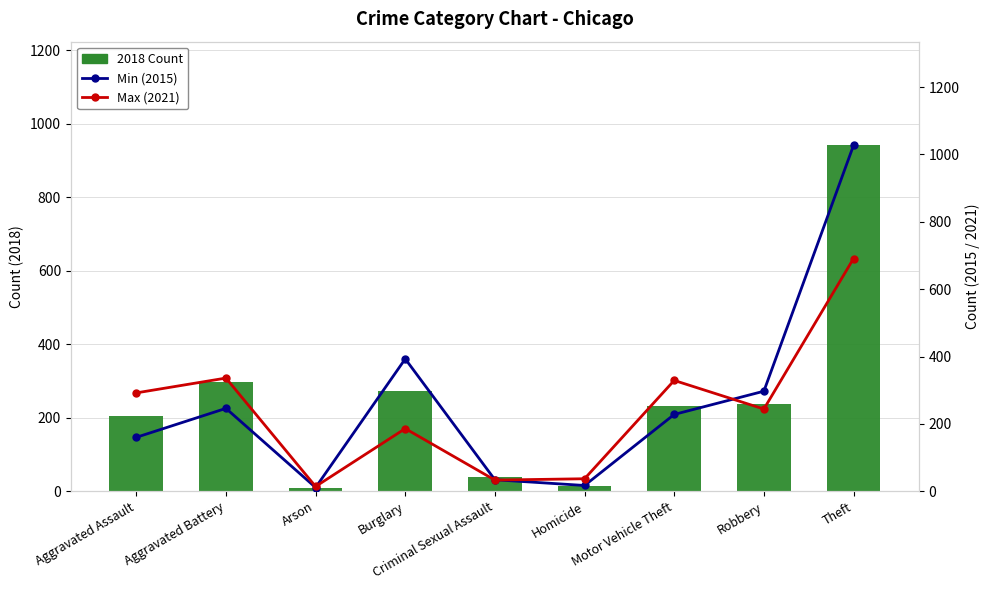

At how many categories does at least one series exceed 361?

2